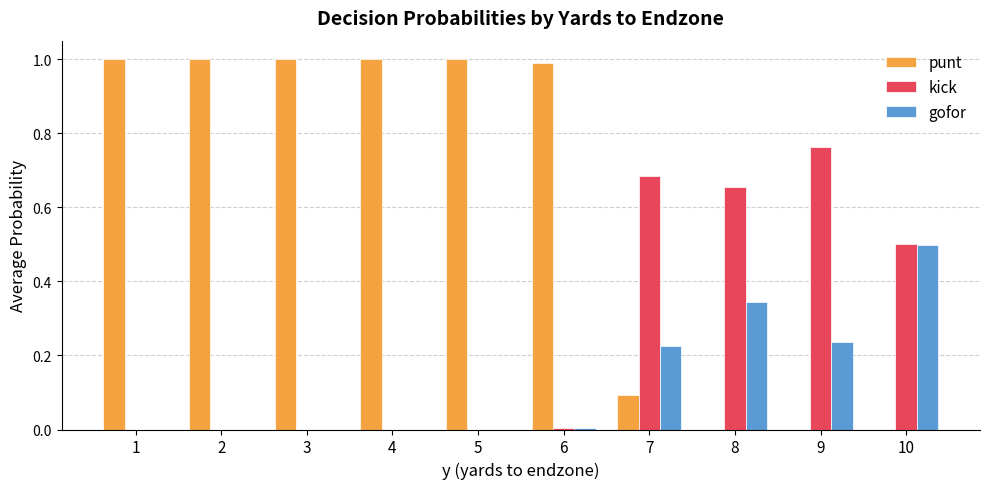

What is the greatest value displayed?

1.0